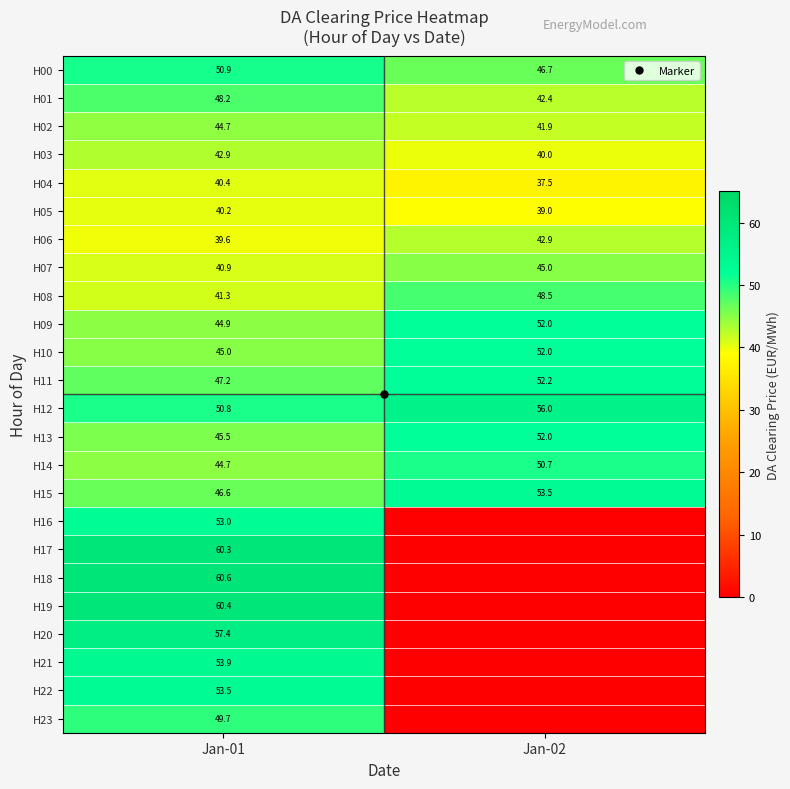

How many data points in H20 are less than 57?

1